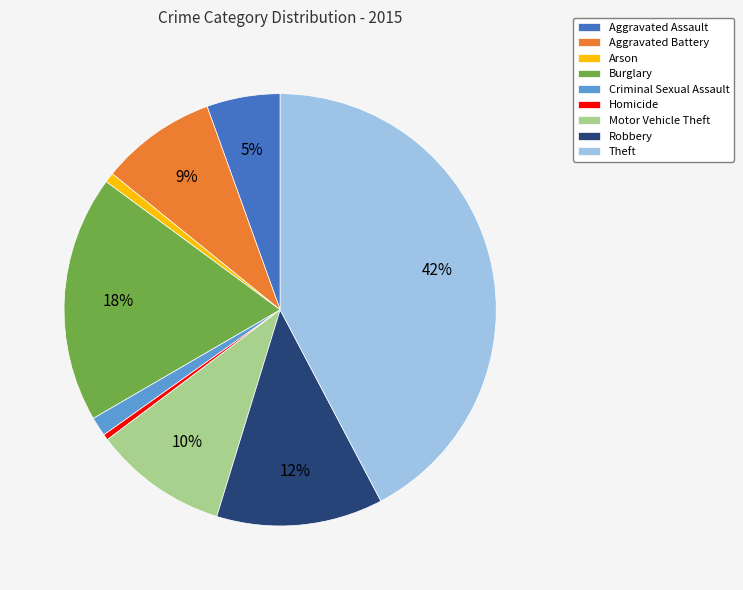

The Criminal Sexual Assault slice represents 1% of the pie. True or false?

True